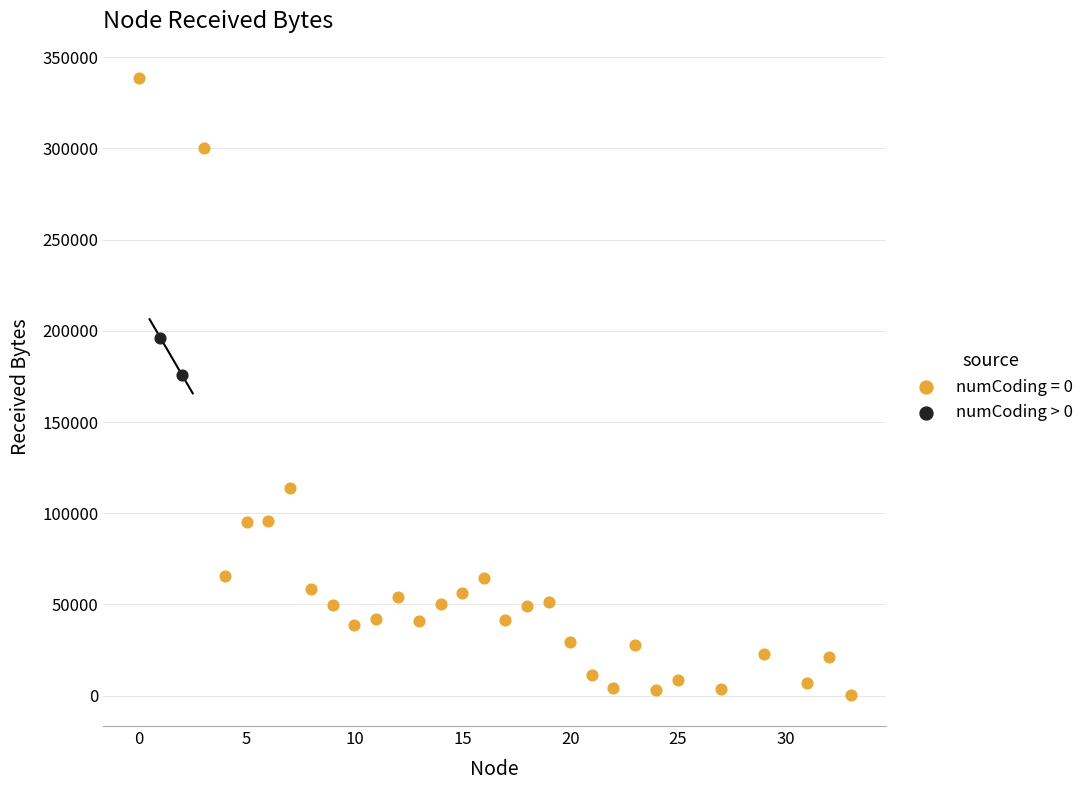

What are all the series names shown in the legend?

numCoding = 0, numCoding > 0